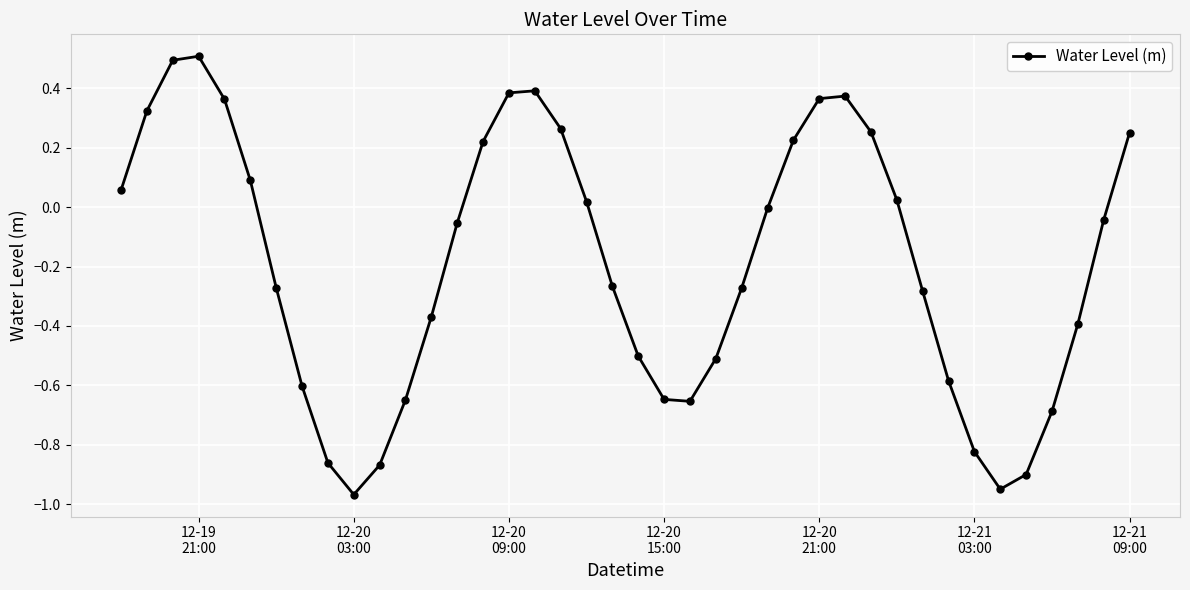

True or false: there are more than 0 points higher than both neighbors.

True